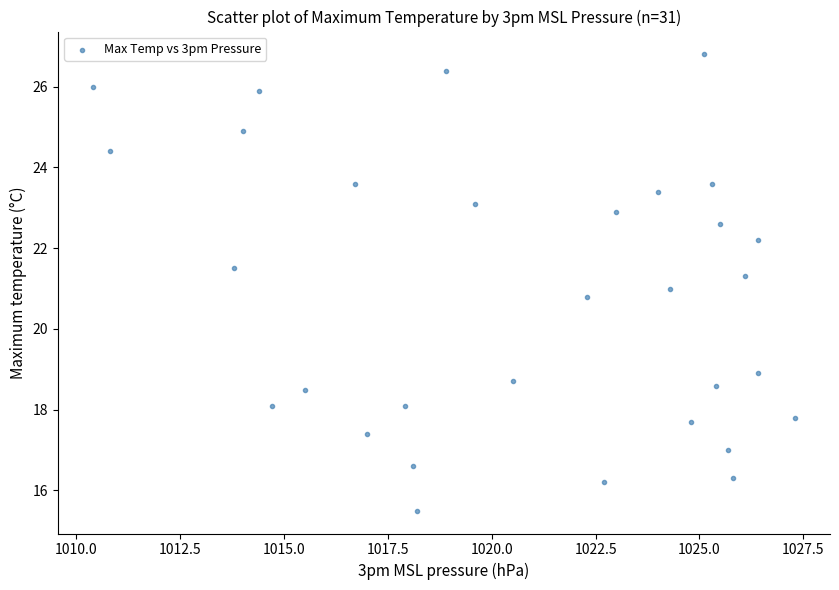

What is the range of Y values (max minus min)?

11.3